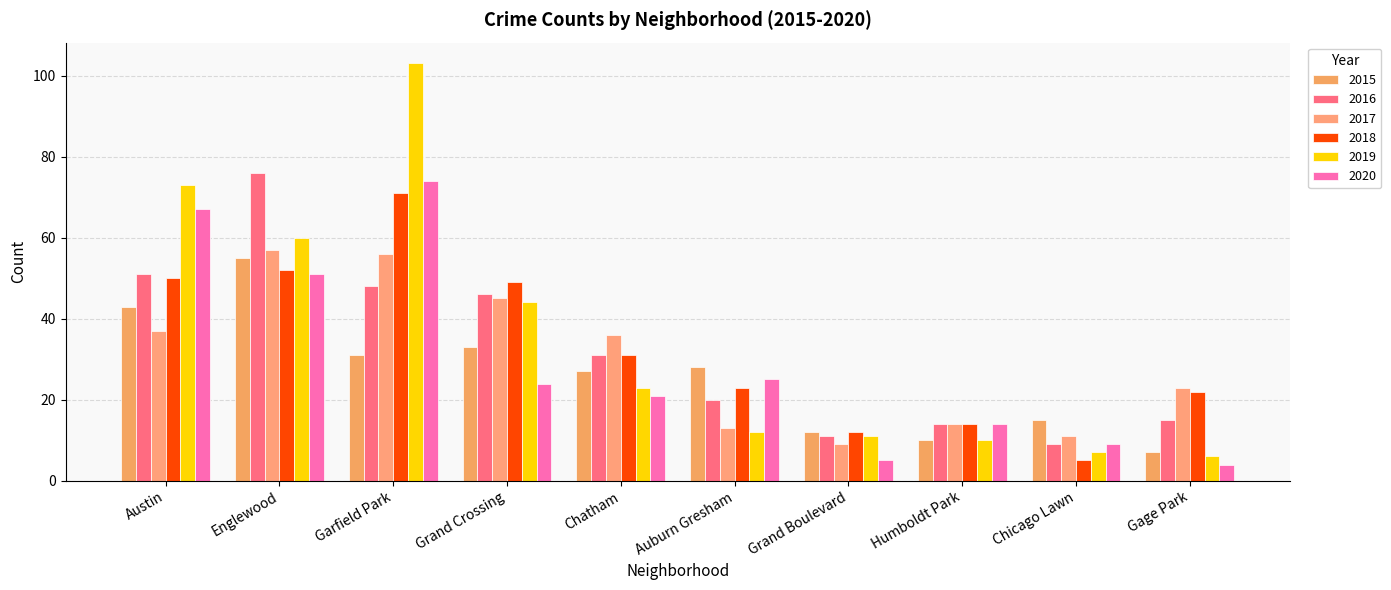

What is the sum of the 2016 values at Gage Park and Chicago Lawn?

24